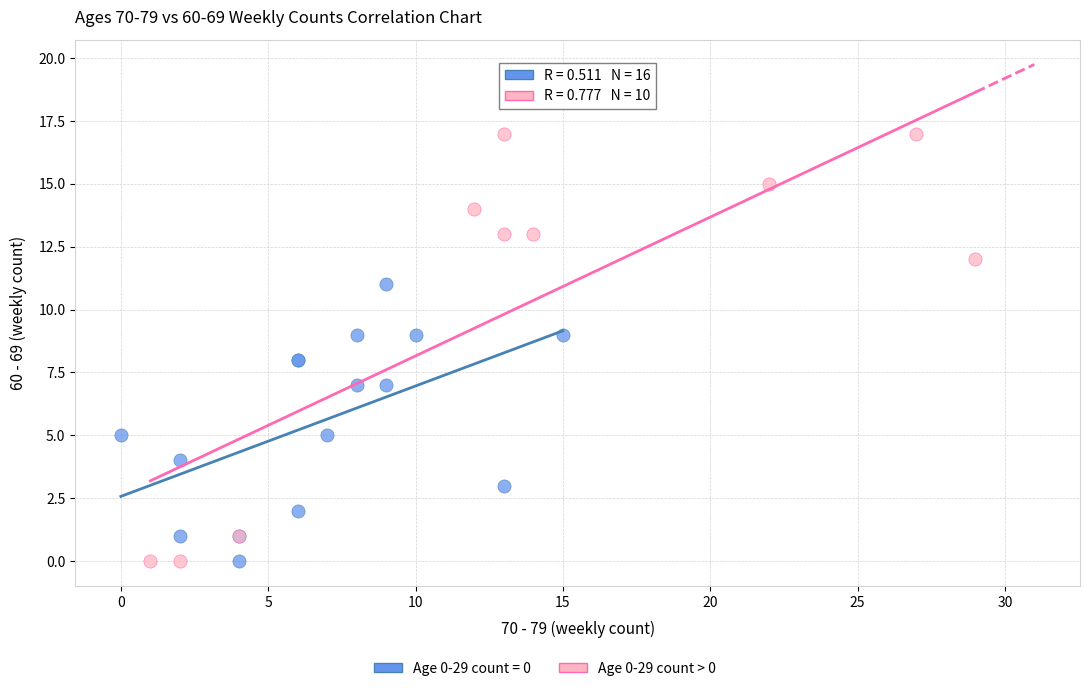

Which series reaches the maximum Y coordinate?

Age 0-29 count > 0